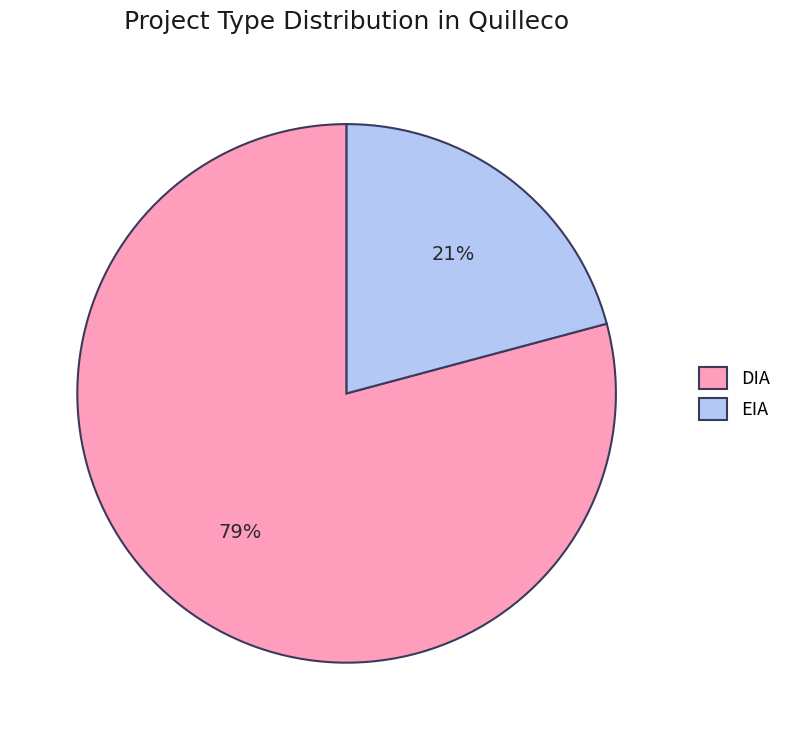

To the nearest percent, what is the difference between the EIA and DIA slice percentages?

58%